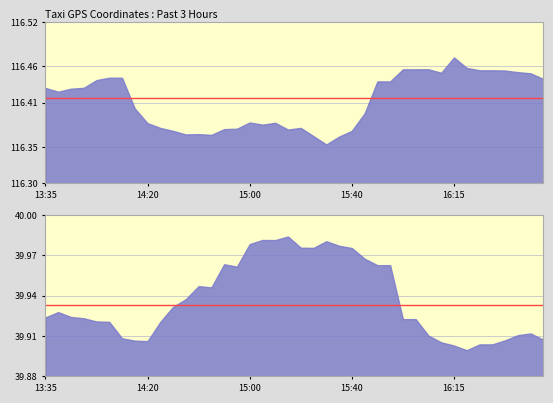

At which label does lon reach its peak?

16:15